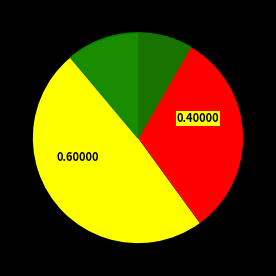

Count the number of slices in the pie.

2